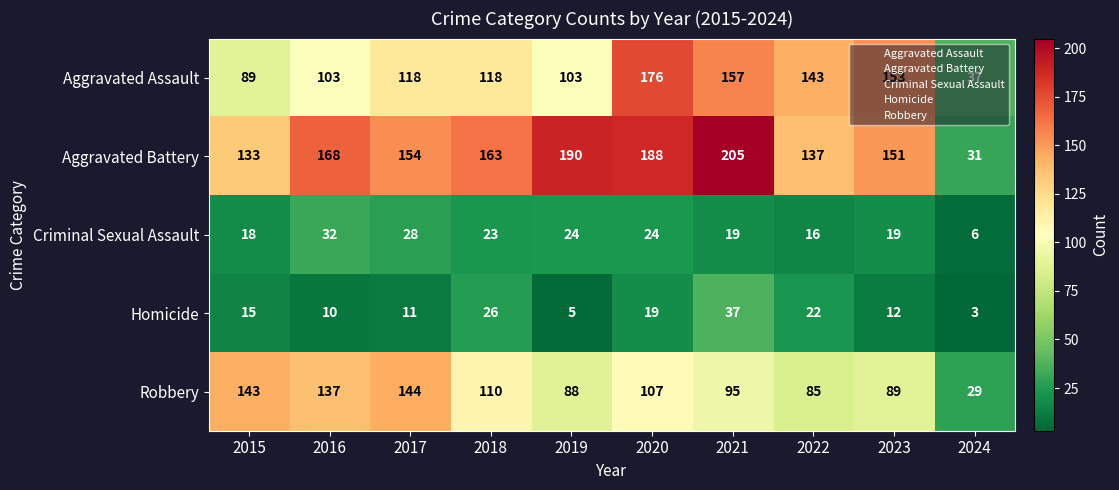

What is the difference between the maximum and second lowest values in the Homicide series?

32